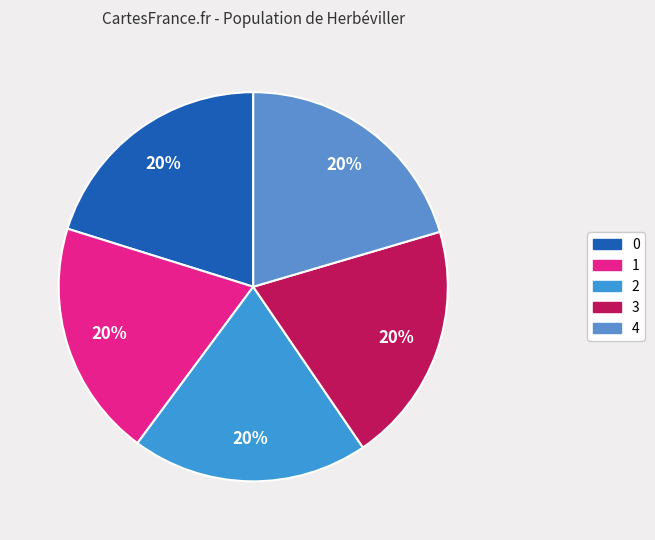

Which category has the biggest portion of the pie?

4